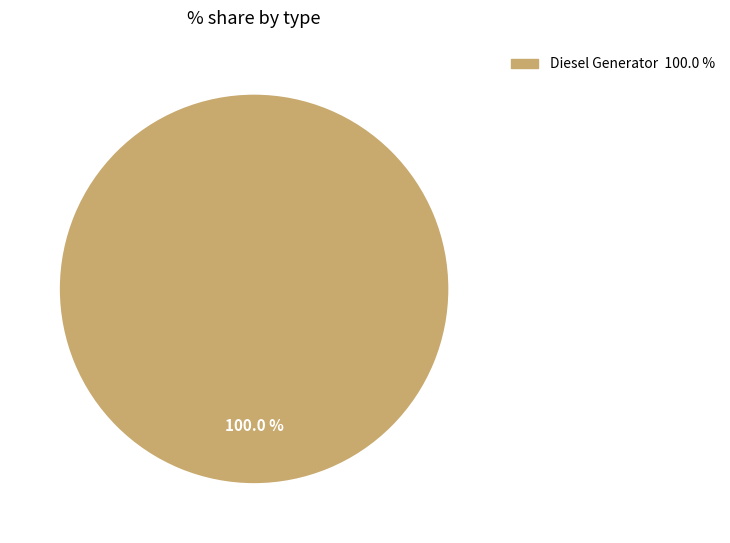

Is there a majority slice in this chart?

Yes